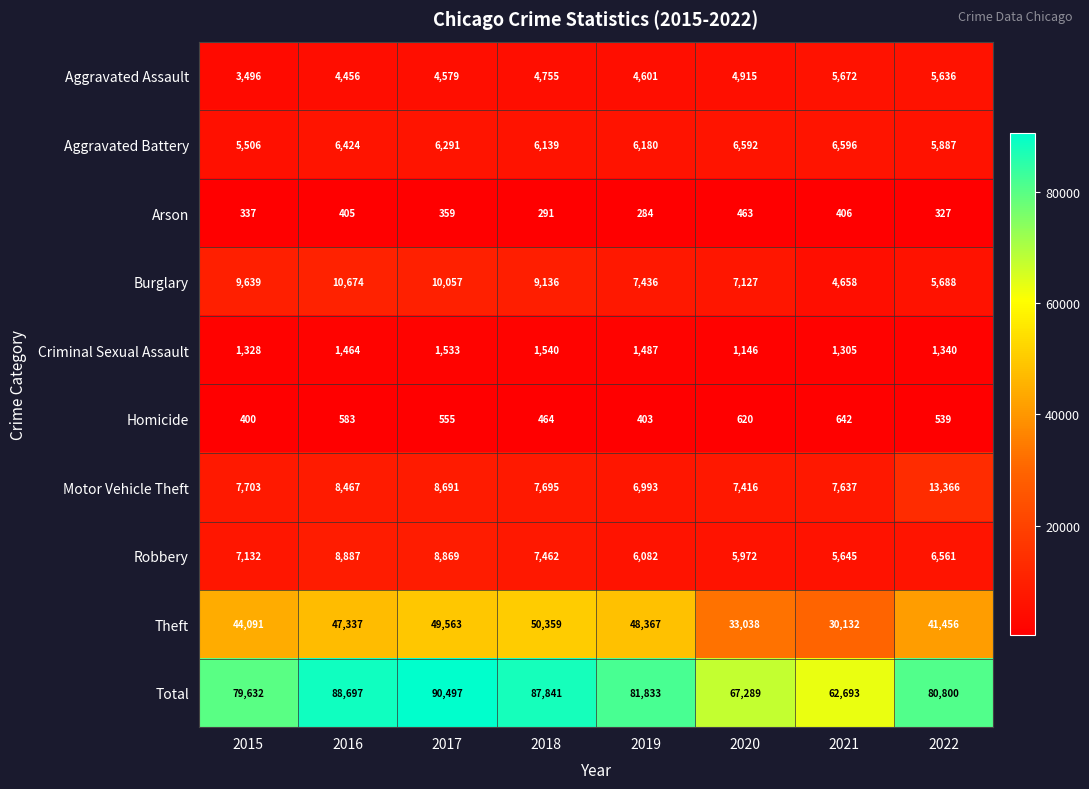

Which label corresponds to the smallest value in the chart?

2019